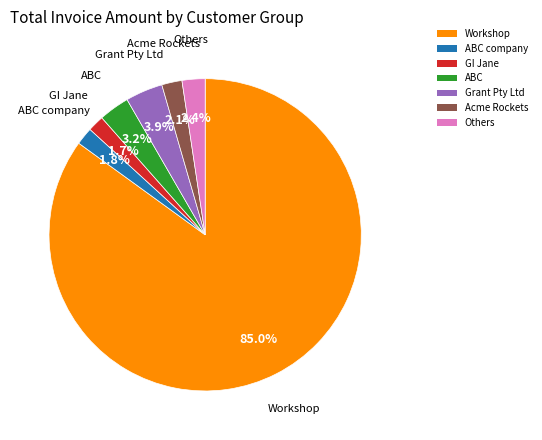

Is the sum of Workshop and Grant Pty Ltd greater than half?

Yes